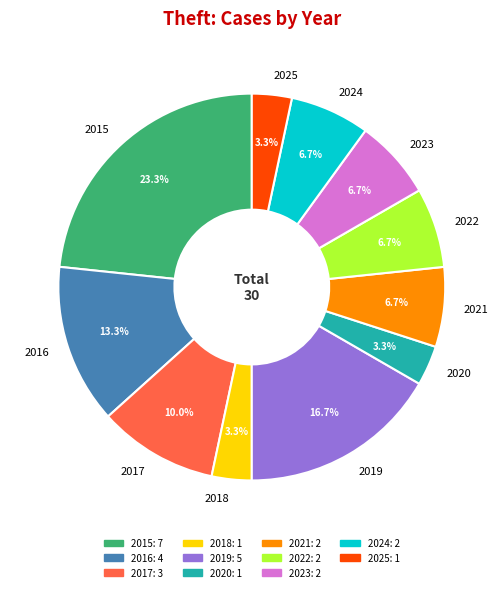

What is the largest slice in the pie chart?

2015